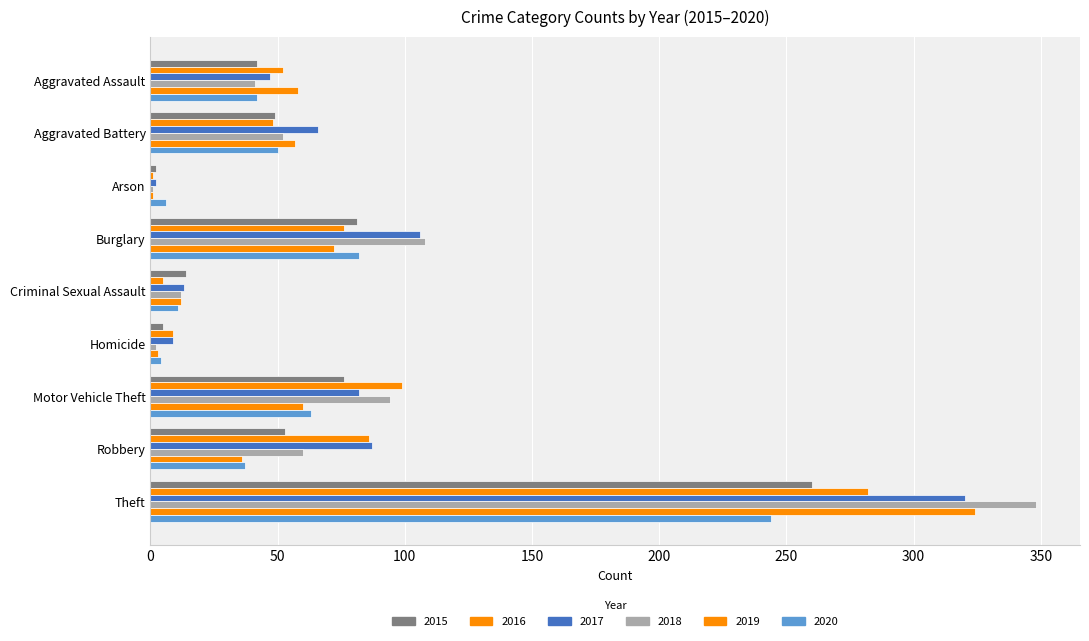

How many series are shown in this chart?

6